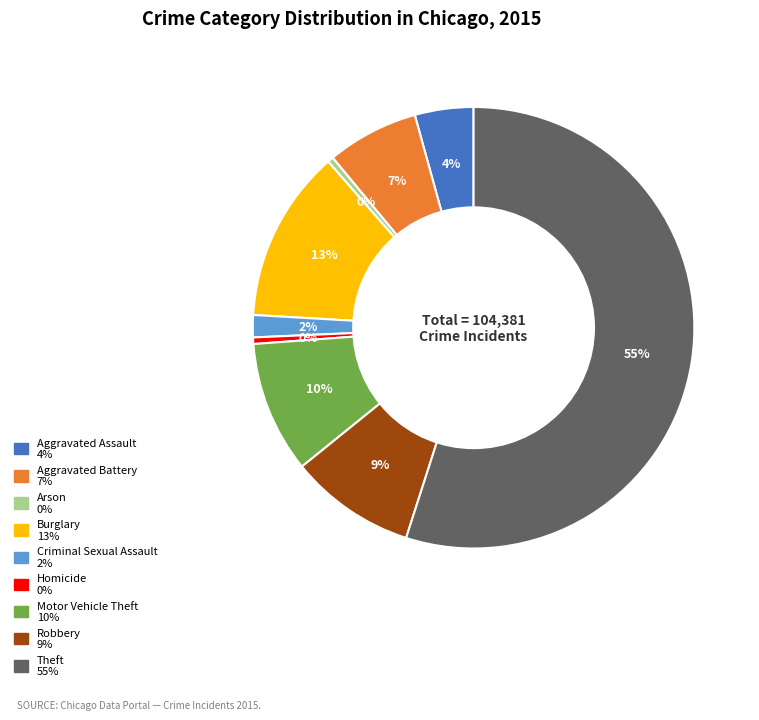

To the nearest percent, what is the combined percentage of Robbery and Burglary?

22%